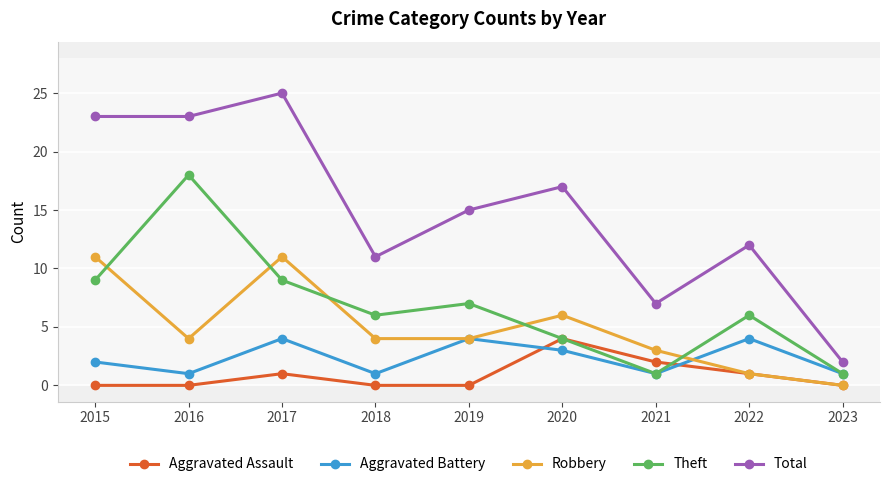

Does the chart have visible grid lines?

Yes